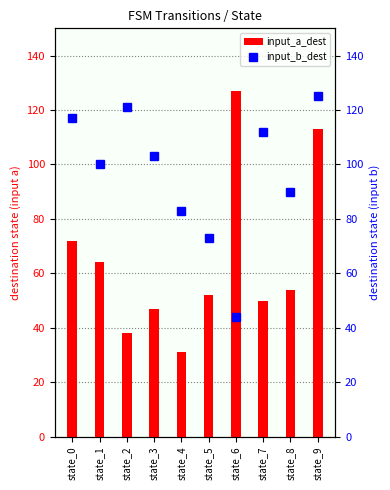

Reading right to left, extract all data points from this chart.

input_a_dest: 113	54	50	127	52	31	47	38	64	72
input_b_dest: 125	90	112	44	73	83	103	121	100	117